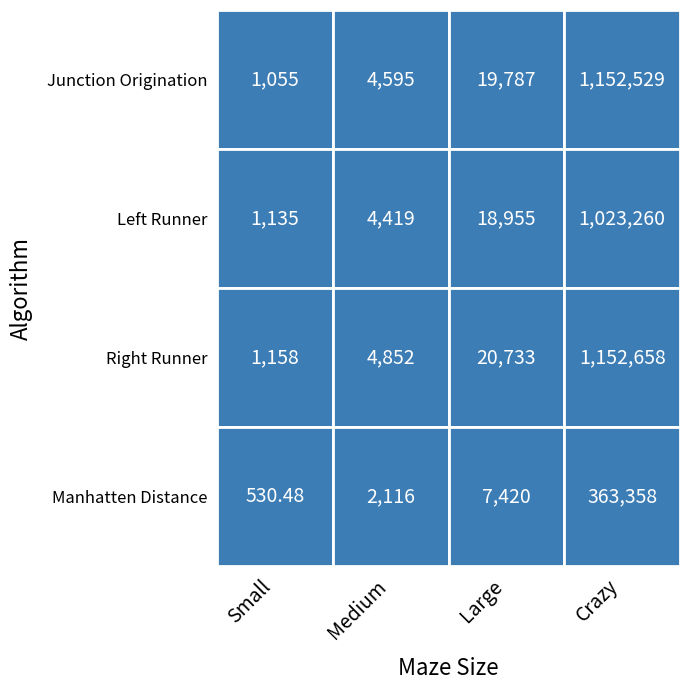

What is the smallest value displayed?

530.5